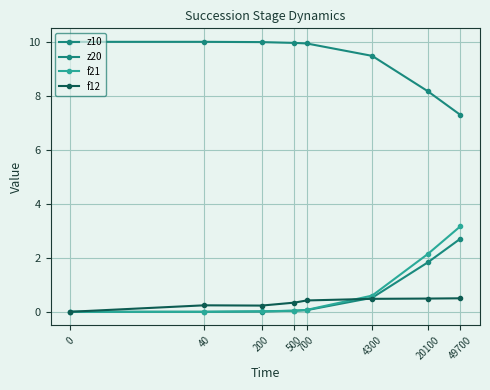

How many lines are shown in the chart?

4